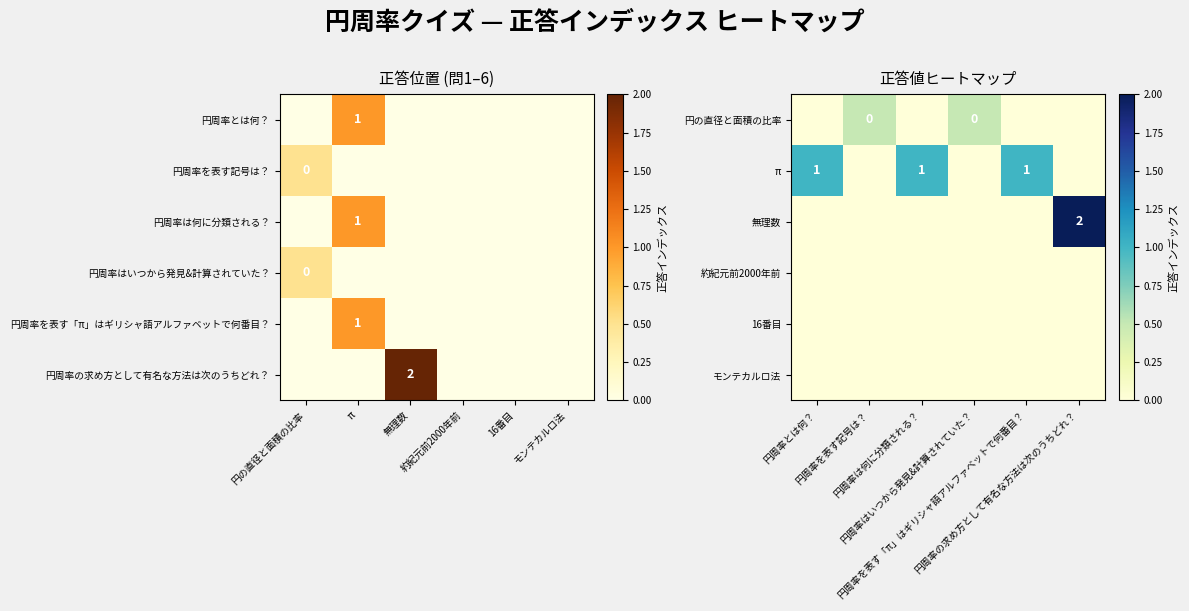

Is the value of 約紀元前2000年前 at 円周率は何に分類される？ greater than the value of π at 円周率は何に分類される？?

No